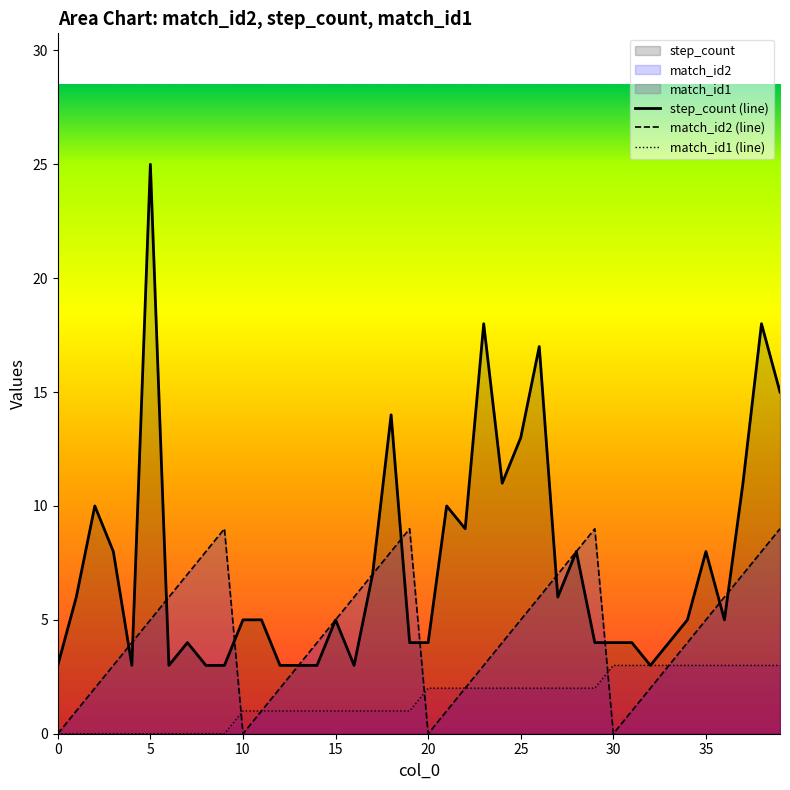

True or false: match_id1 (line) and step_count (line) intersect in this chart.

False